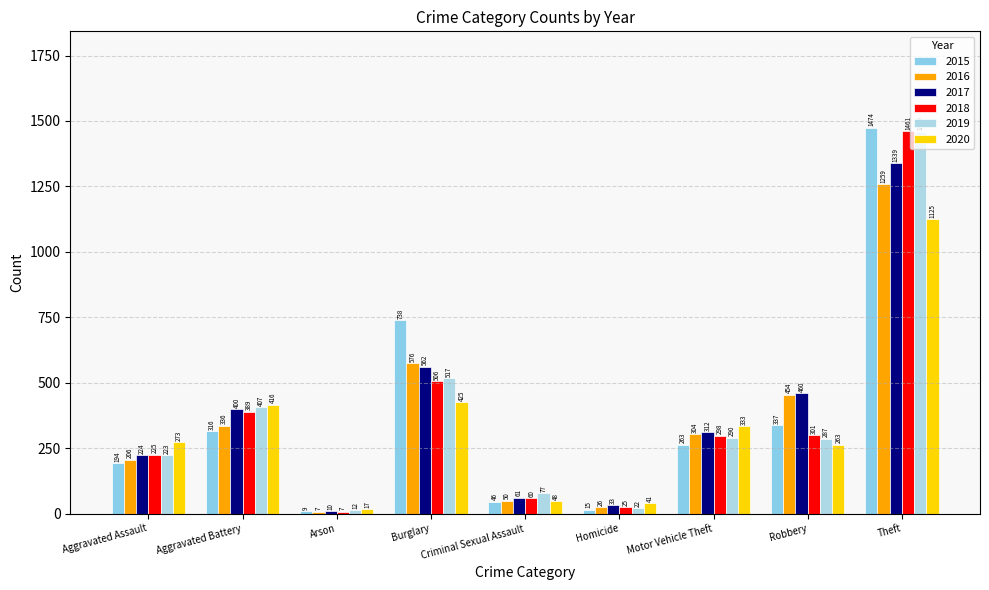

The 2015 series shows 1474 at Theft. True or false?

True